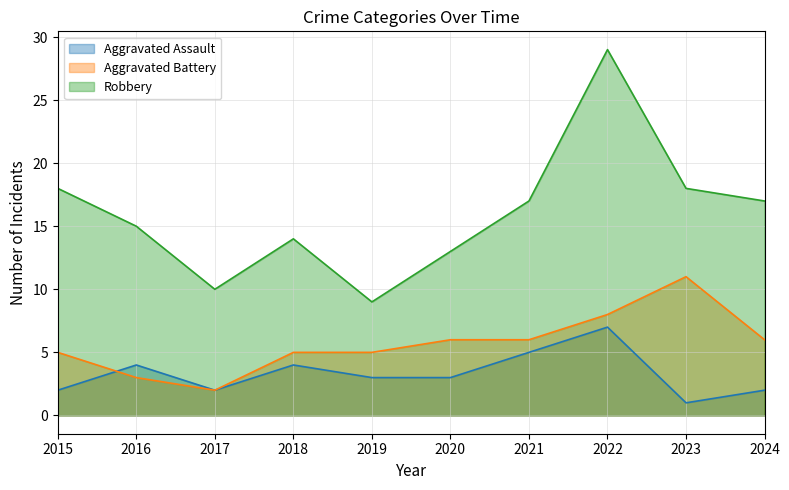

What is the sum of all Robbery values?

160